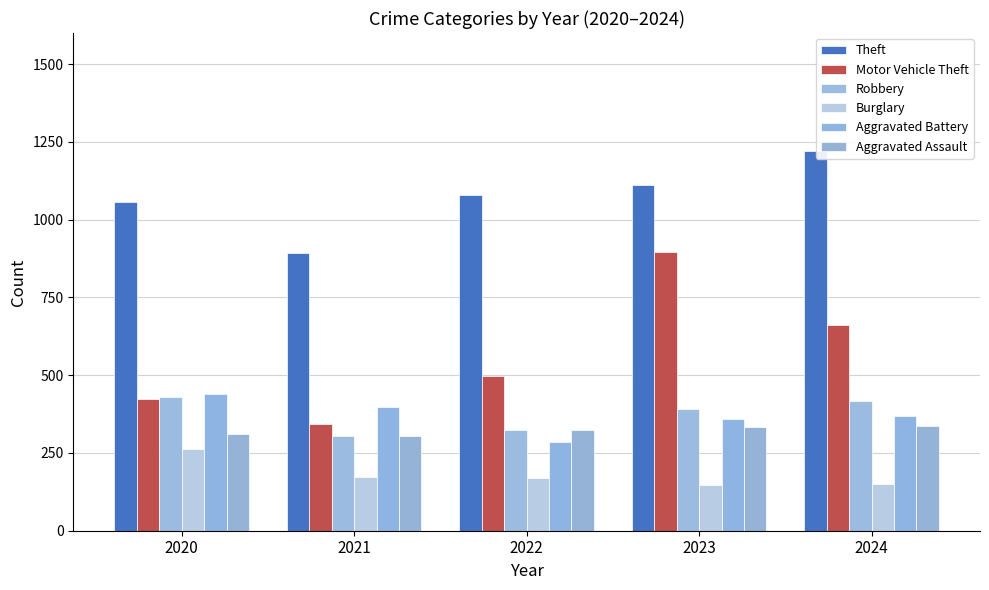

What is the value of the Robbery bar at the 3rd from the left?

325